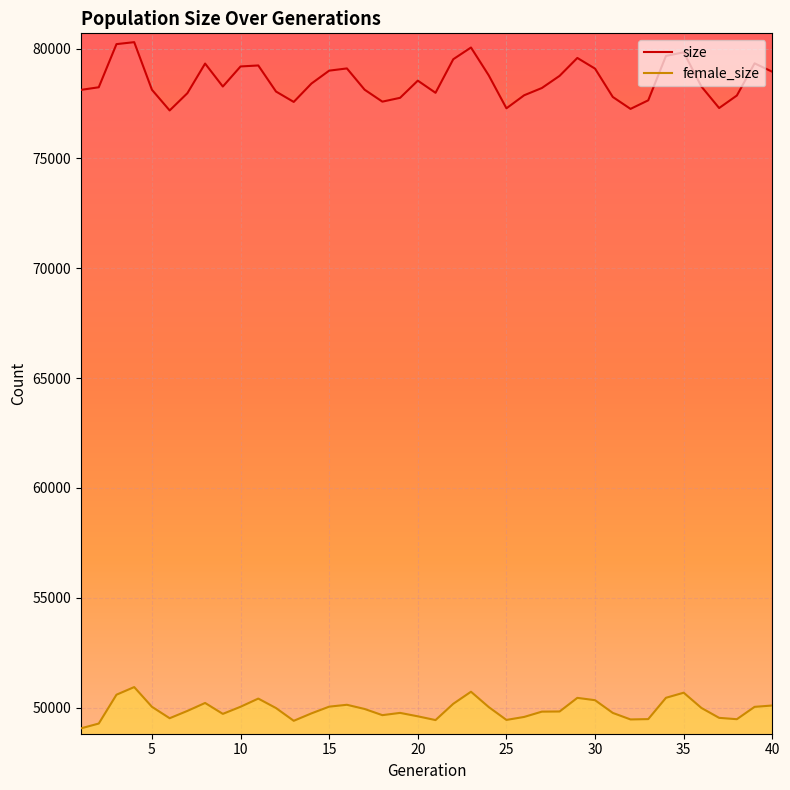

Reading left to right, extract all data points from this chart.

size: 78122	78240	80204	80294	78127	77185	77971	79319	78274	79188	79233	78046	77573	78410	78997	79098	78129	77586	77760	78542	77988	79516	80050	78784	77282	77876	78207	78760	79575	79088	77799	77256	77646	79667	79832	78274	77295	77865	79329	78946
female_size: 49059	49277	50590	50937	50039	49519	49852	50214	49717	50041	50413	49982	49402	49740	50046	50131	49940	49659	49762	49606	49435	50176	50725	50028	49442	49578	49819	49826	50446	50340	49761	49464	49479	50449	50681	49987	49536	49475	50037	50098